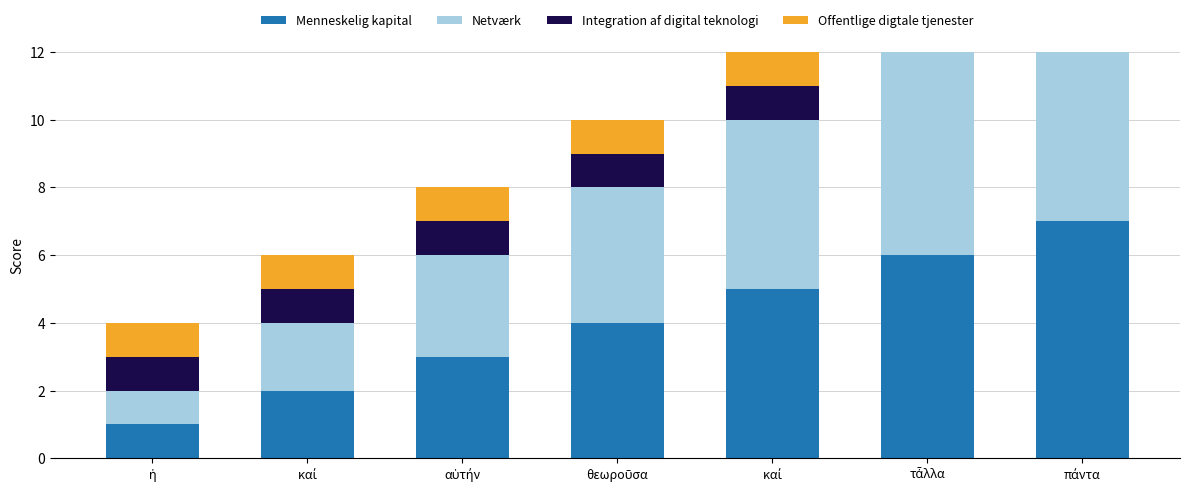

Count the number of categories in the chart.

7